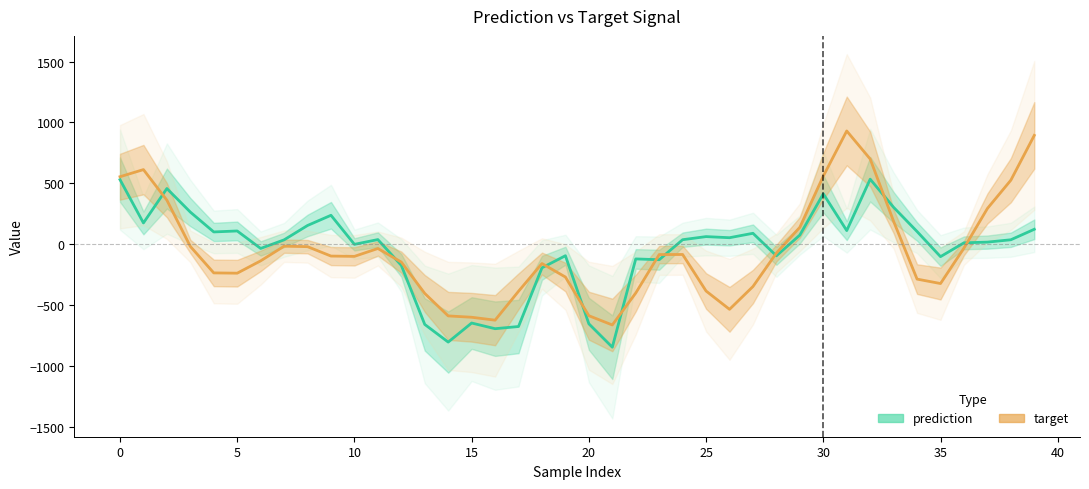

What are all the series names shown in the legend?

prediction, target